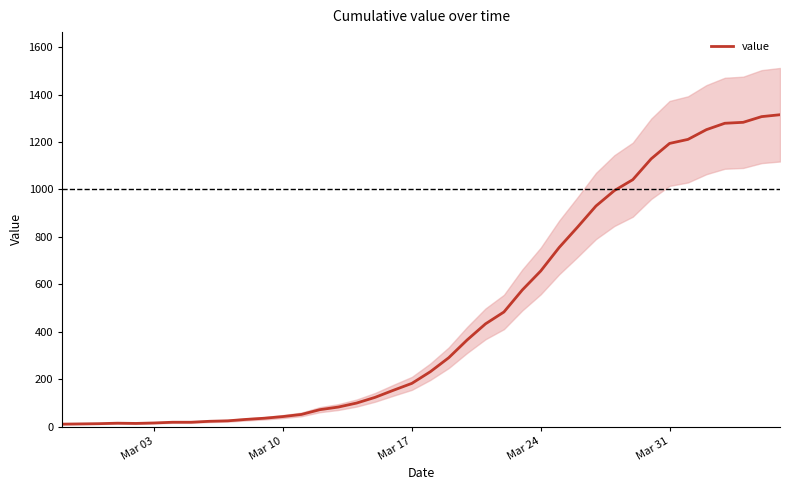

Is this an area chart (filled region under the line)?

No